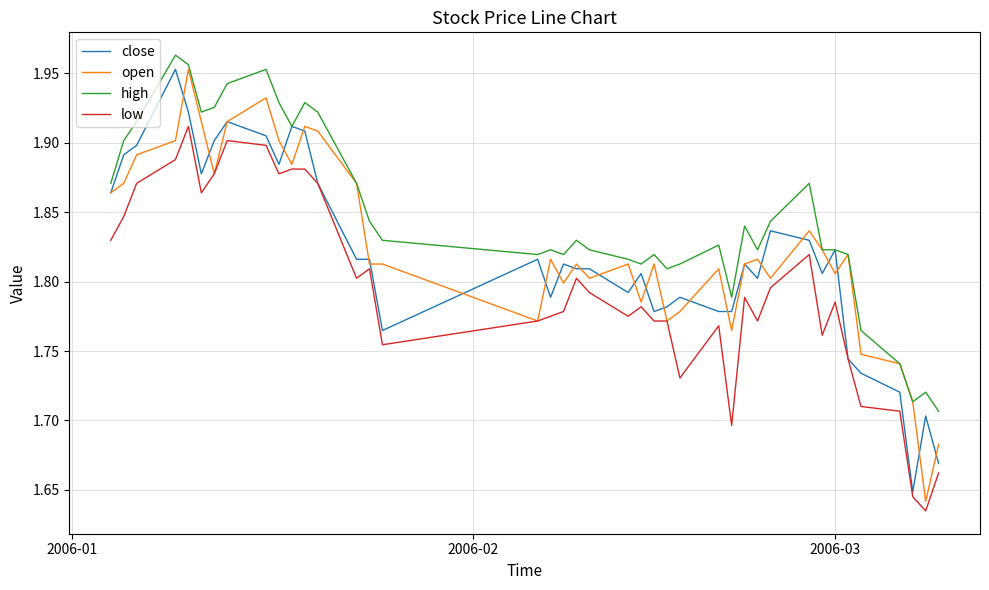

Which series has the largest total across all categories?

high